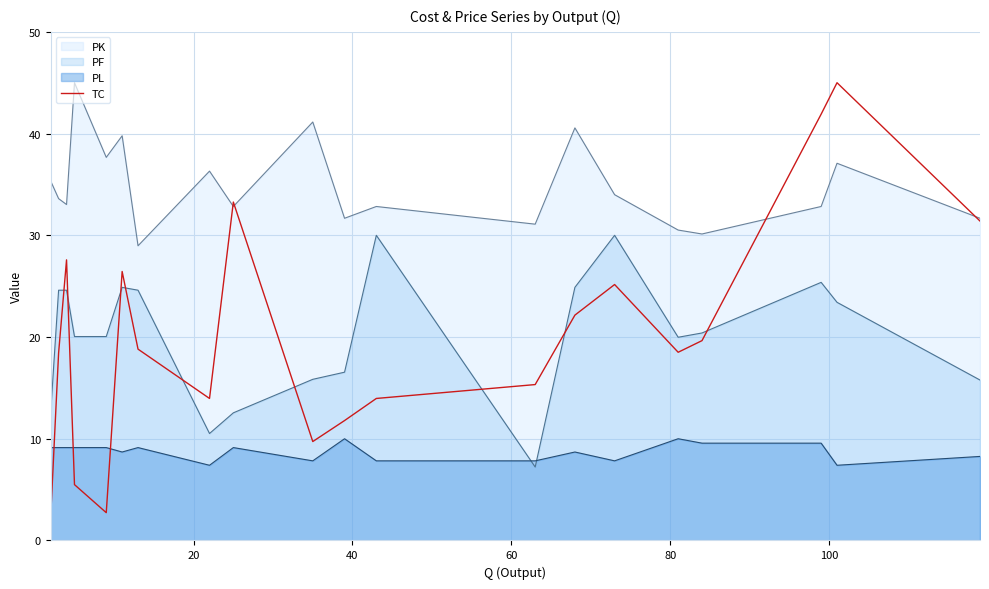

How many intersections are there between PF and TC?

9